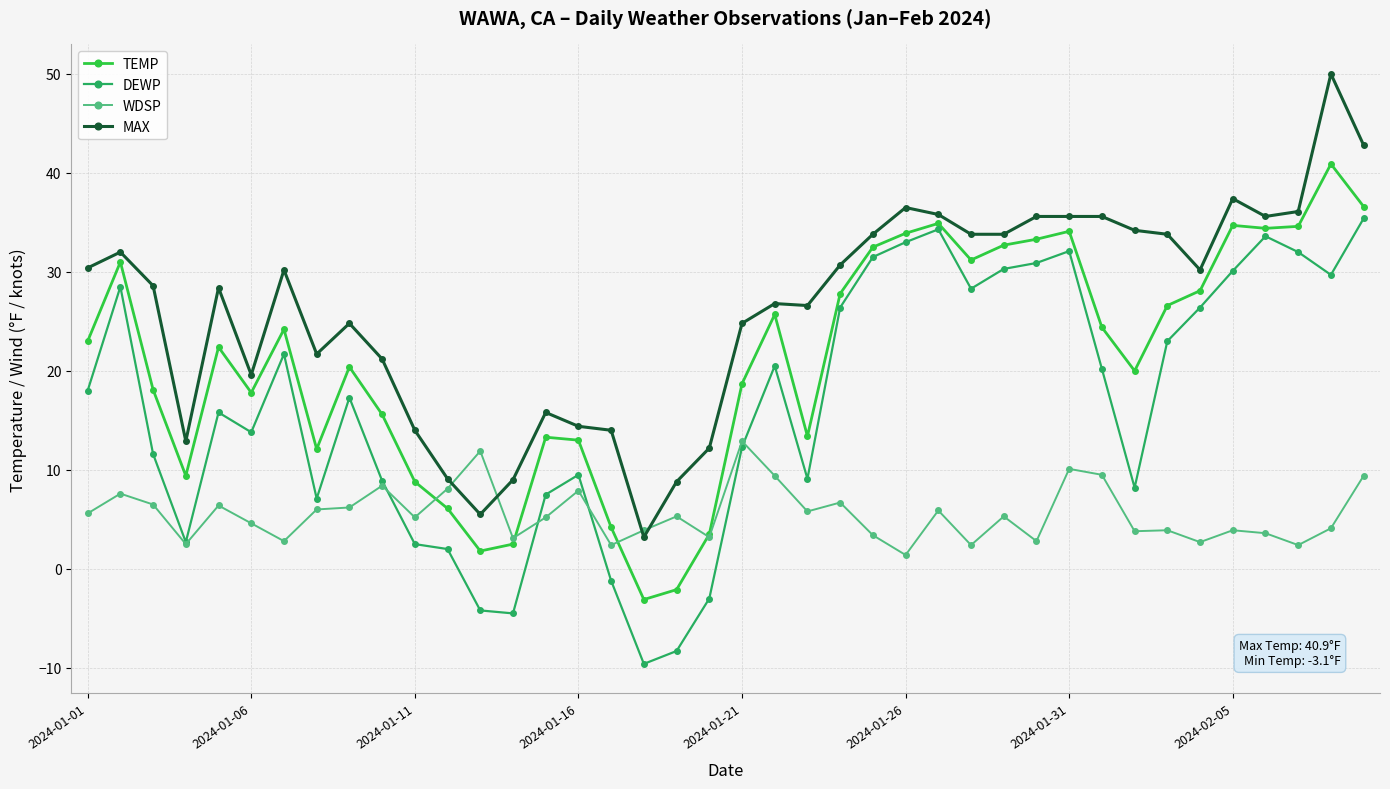

Which series has the largest total across all categories?

MAX